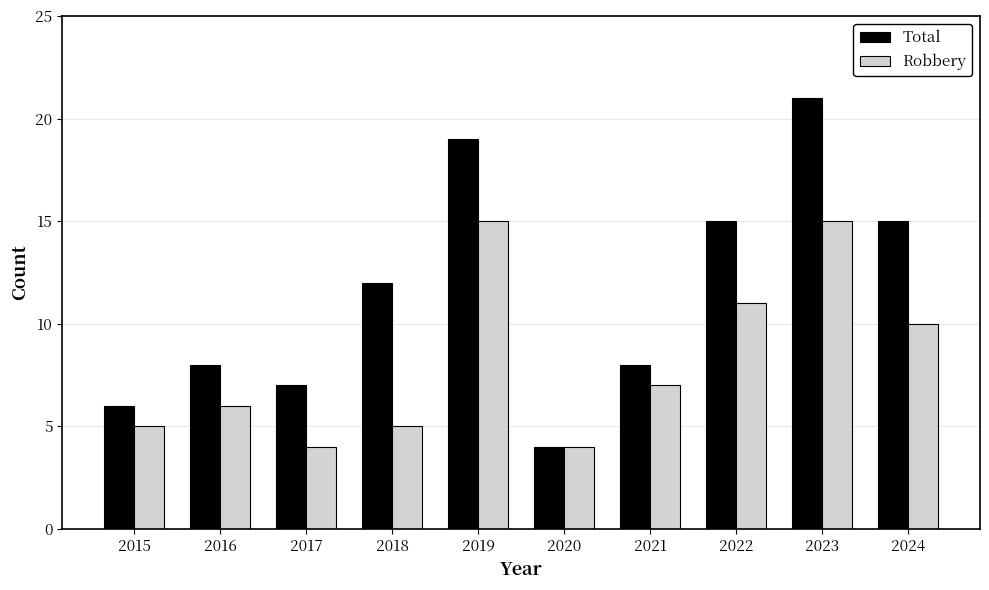

At which label does Robbery first exceed 7?

2019